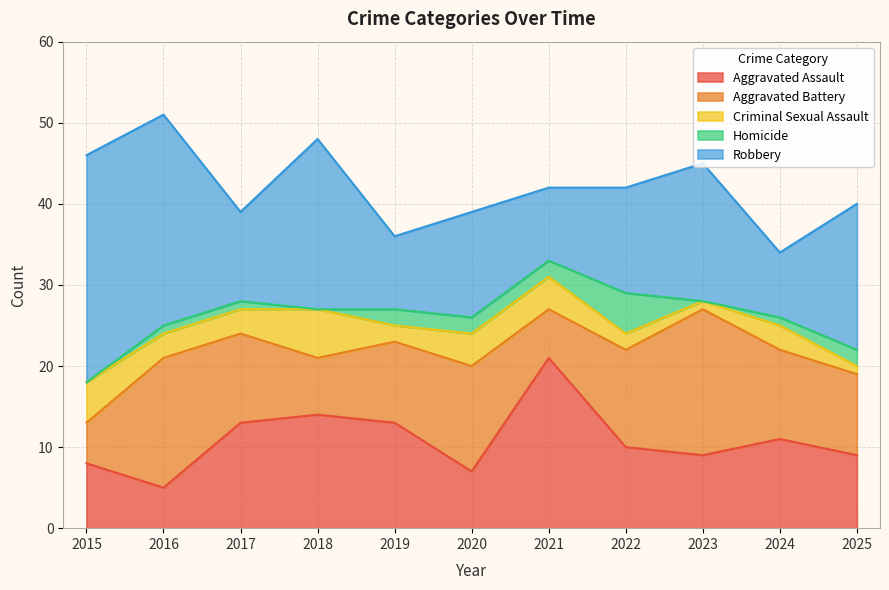

What are all the series names shown in the legend?

Aggravated Assault, Aggravated Battery, Criminal Sexual Assault, Homicide, Robbery